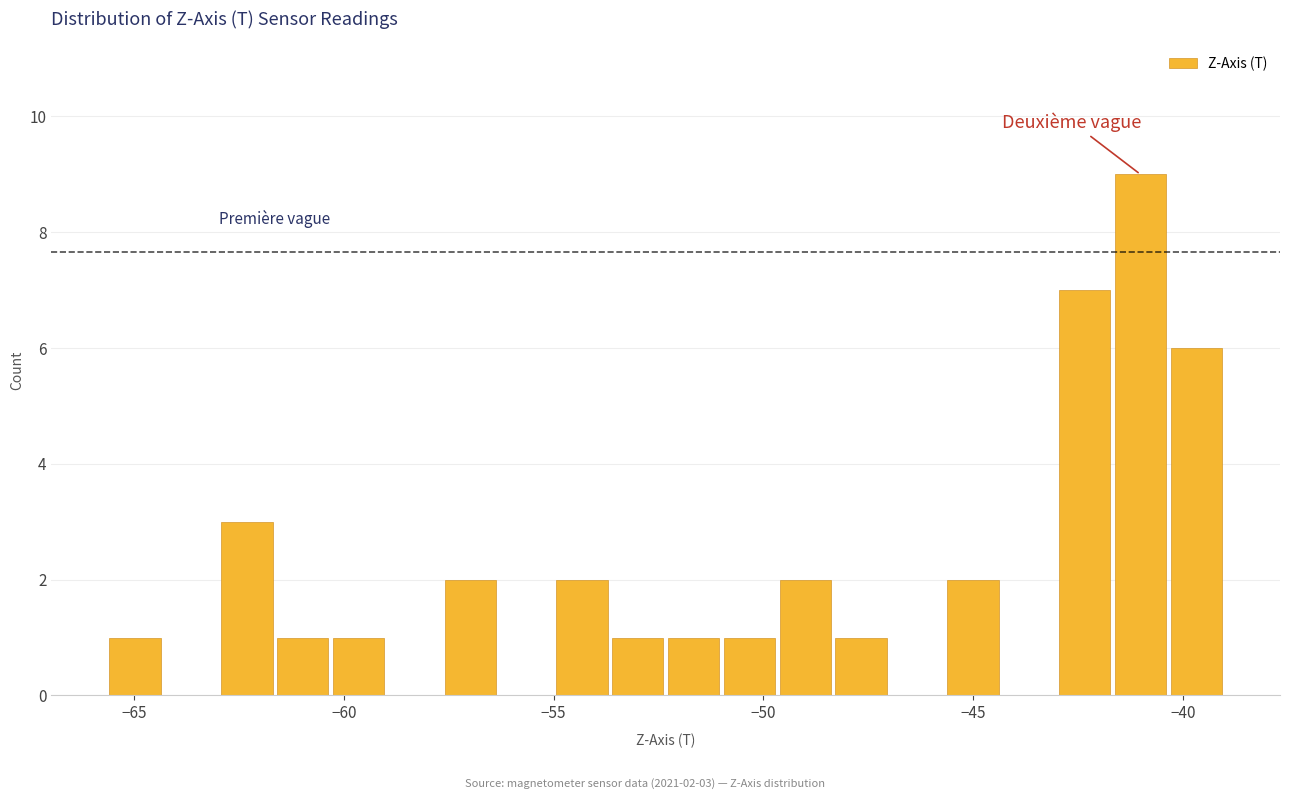

Around what value on the x-axis is the tallest bar? Give the approximate position of its centre, as read against the axis.

-41.0